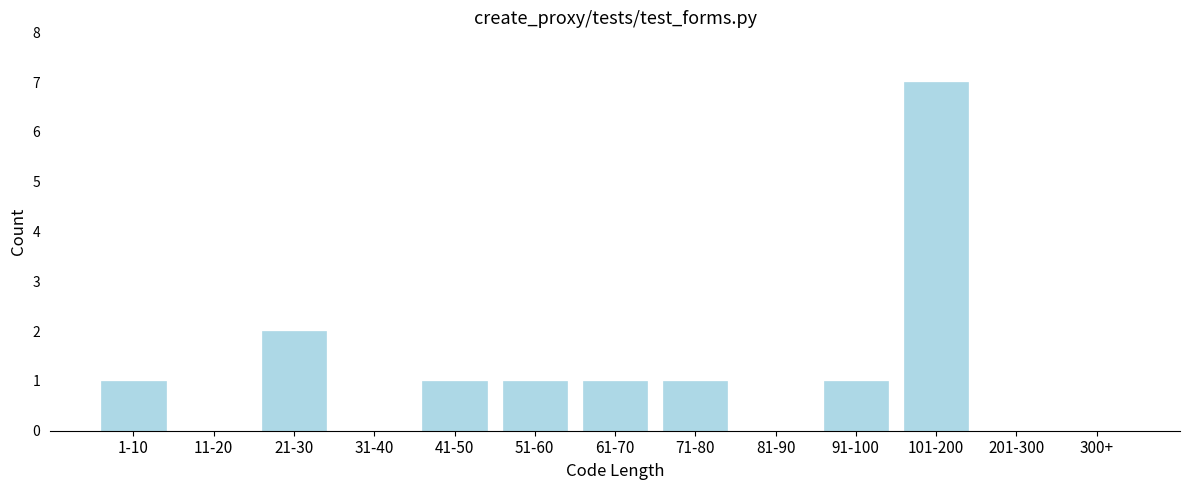

Reading left to right, list all the values displayed in this chart.

1-10=1	11-20=0	21-30=2	31-40=0	41-50=1	51-60=1	61-70=1	71-80=1	81-90=0	91-100=1	101-200=7	201-300=0	300+=0